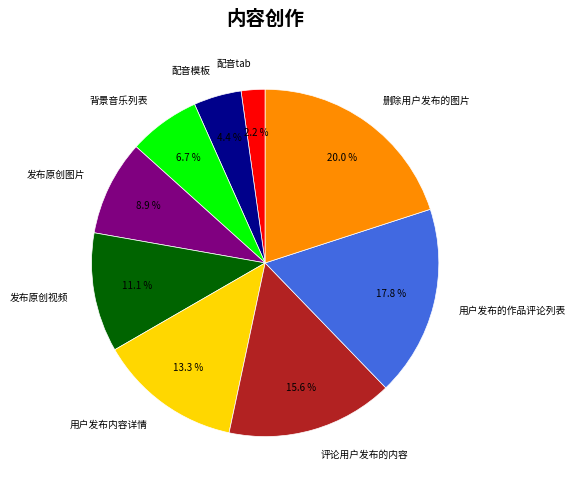

To the nearest percent, what is the average slice percentage?

11%